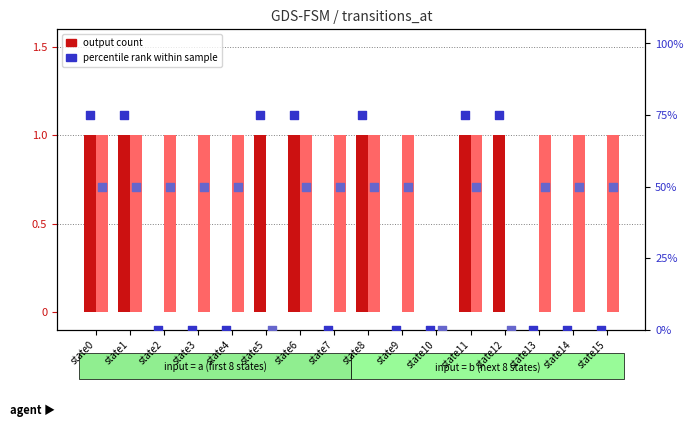

At how many categories does at least one series exceed 47?

15